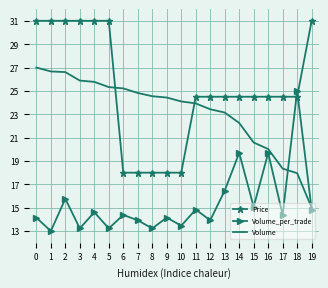

Is the value of Volume_per_trade at 15 greater than the value of Volume at 11?

No